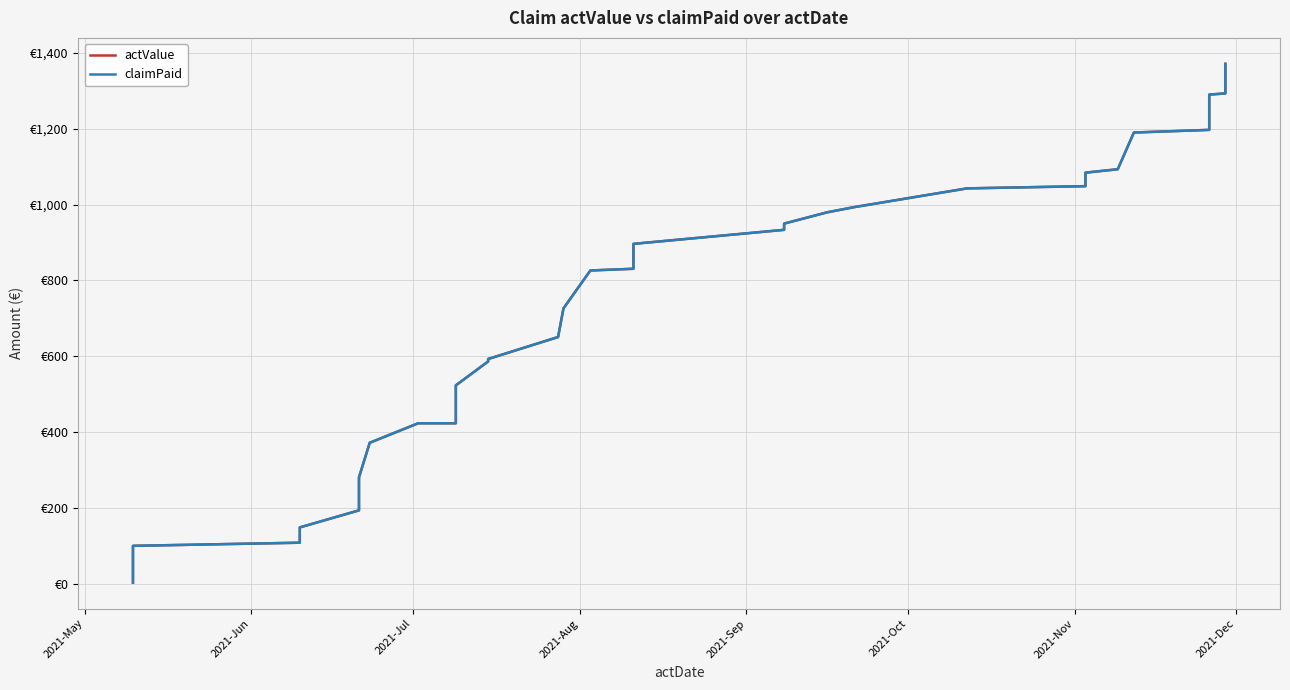

Which series has the largest total across all categories?

actValue